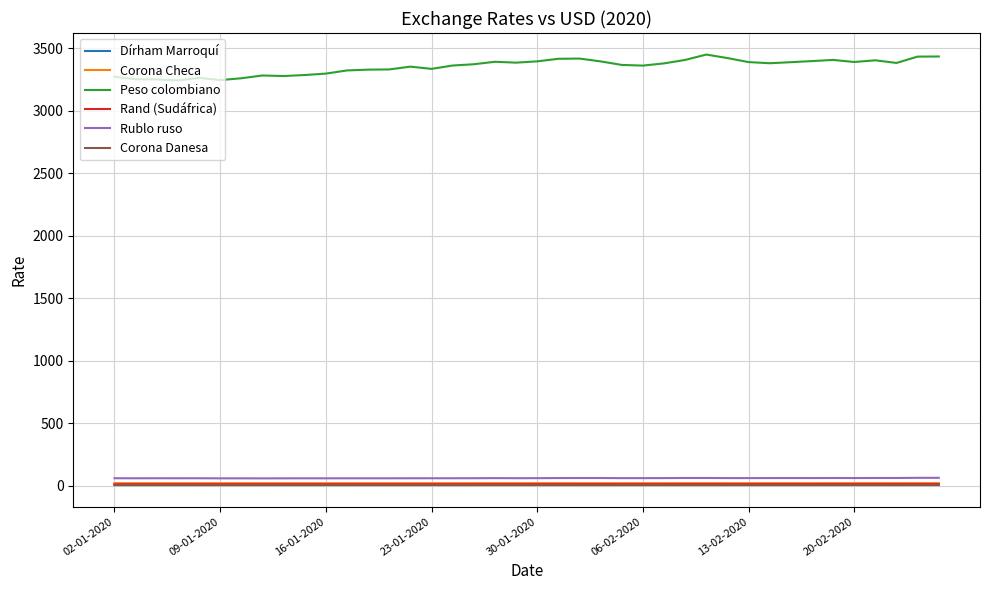

True or false: Peso colombiano and Dírham Marroquí cross at least once.

False